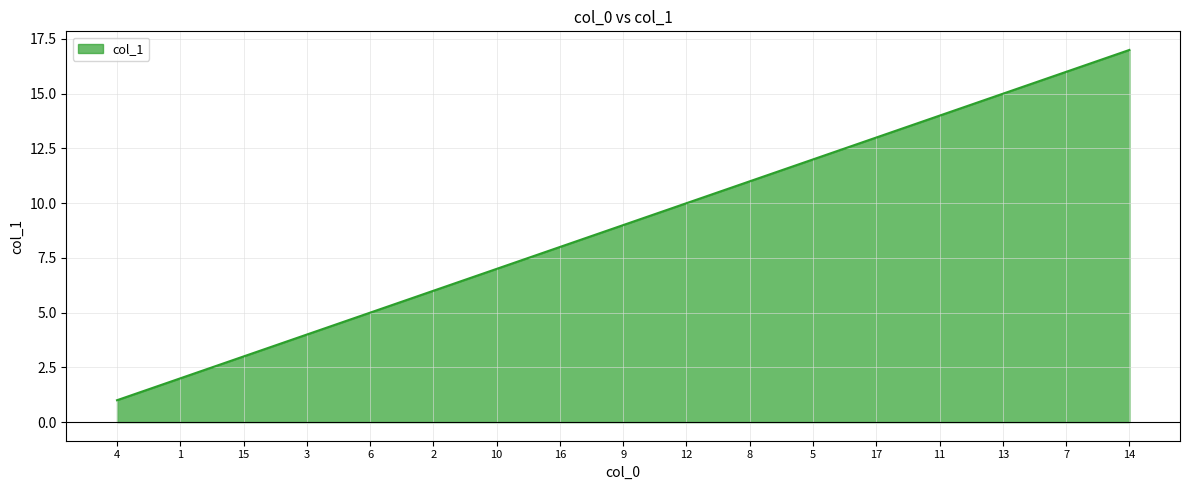

What is the change in value from 6 to 5?

+7